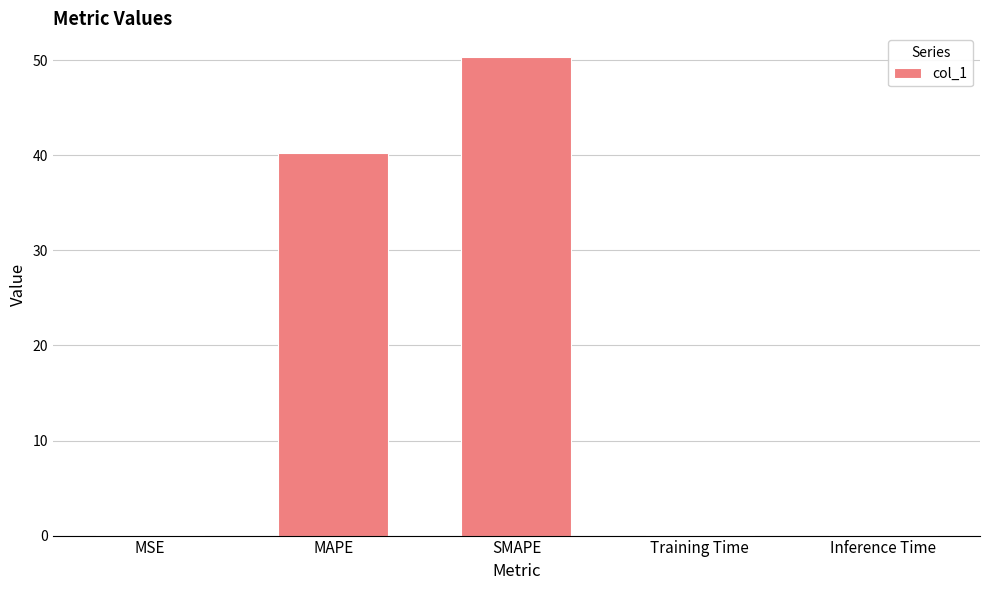

Is it true that the value at SMAPE is 50.3?

True